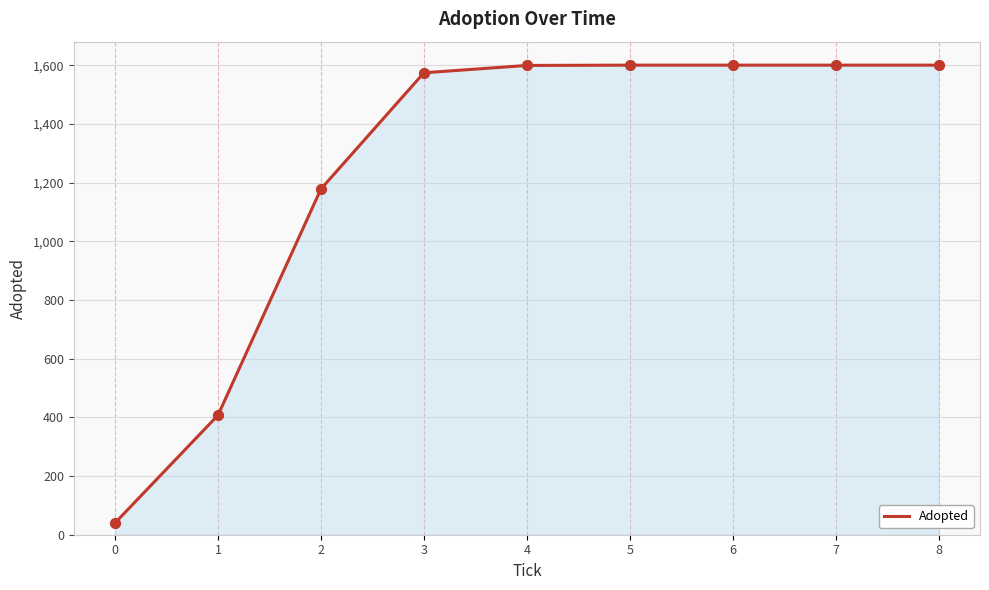

Approximately how many times larger is the value at 2 compared to 5?

0.7